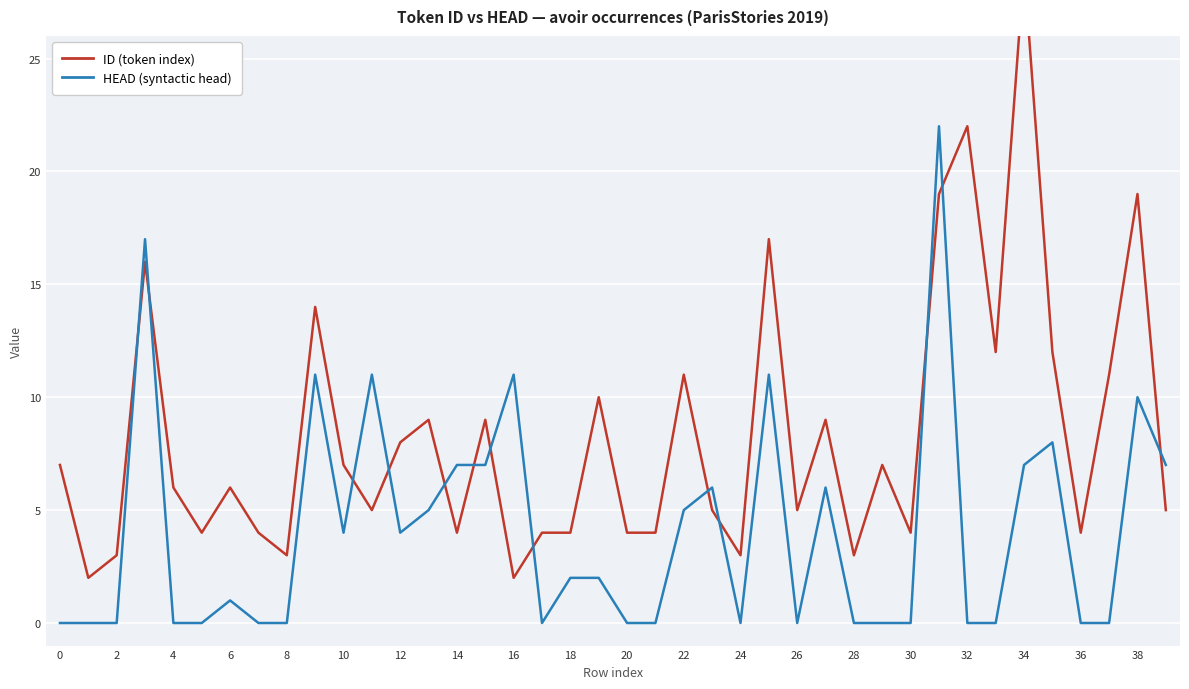

What is the difference between the maximum and minimum values in the HEAD series?

22